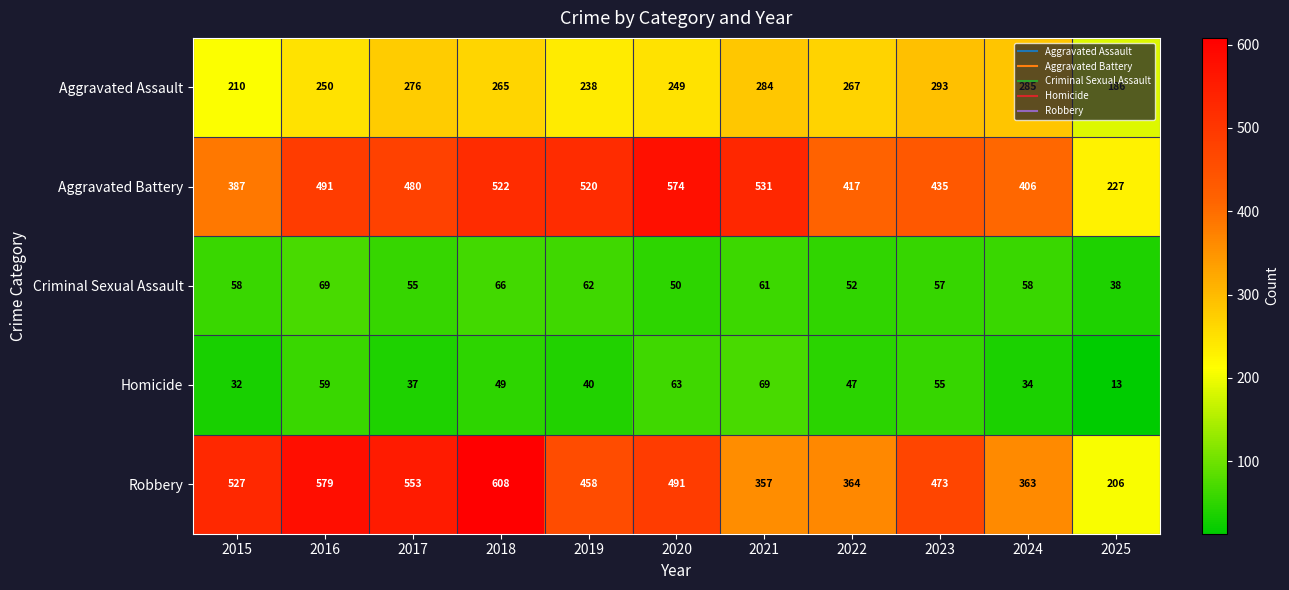

What is the maximum value for Criminal Sexual Assault?

69